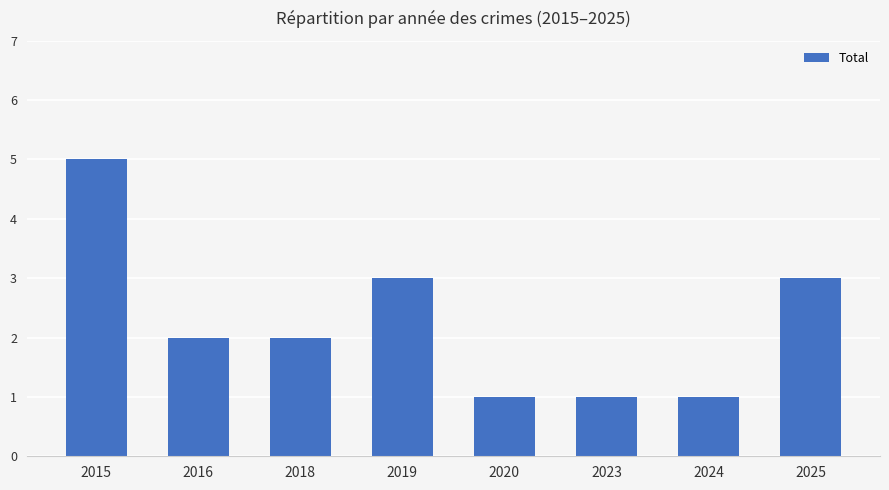

How many categories are shown in the chart?

8